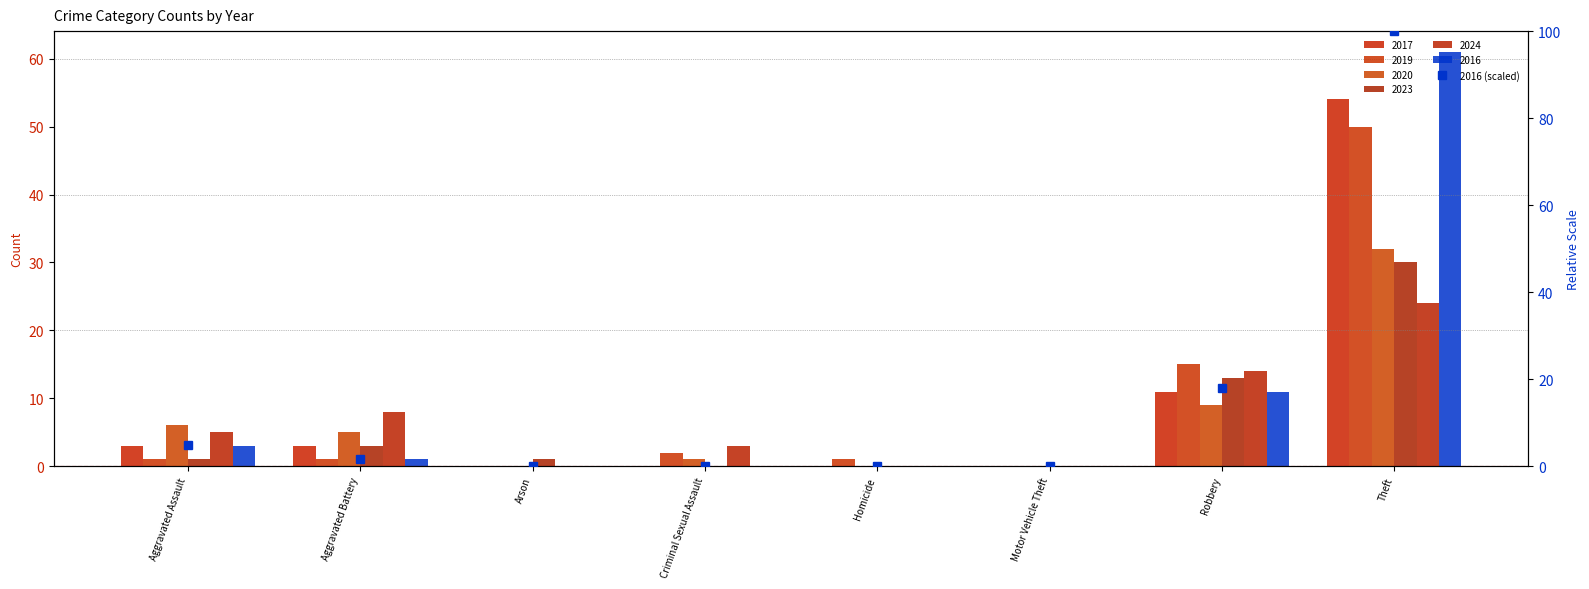

At which label does the data first exceed 1?

Aggravated Assault